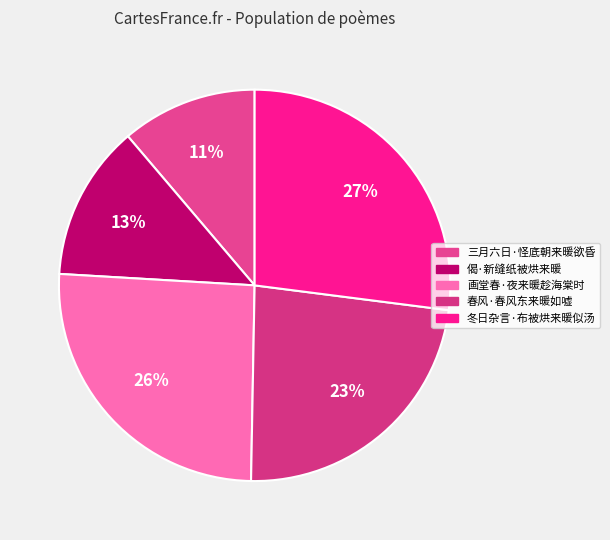

Which slice is the smallest?

三月六日·怪底朝来暖欲昏